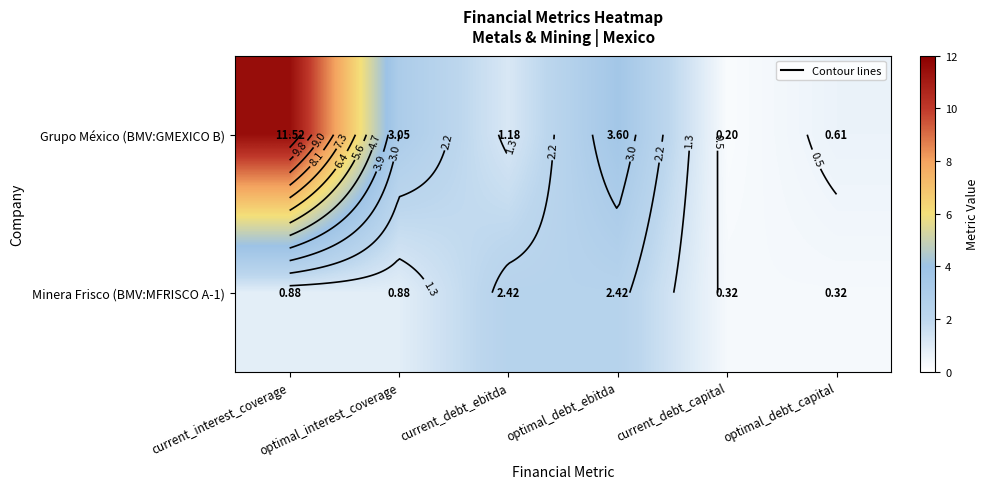

Between current_debt_capital and optimal_debt_capital, which series saw the biggest shift?

Grupo México (BMV:GMEXICO B)